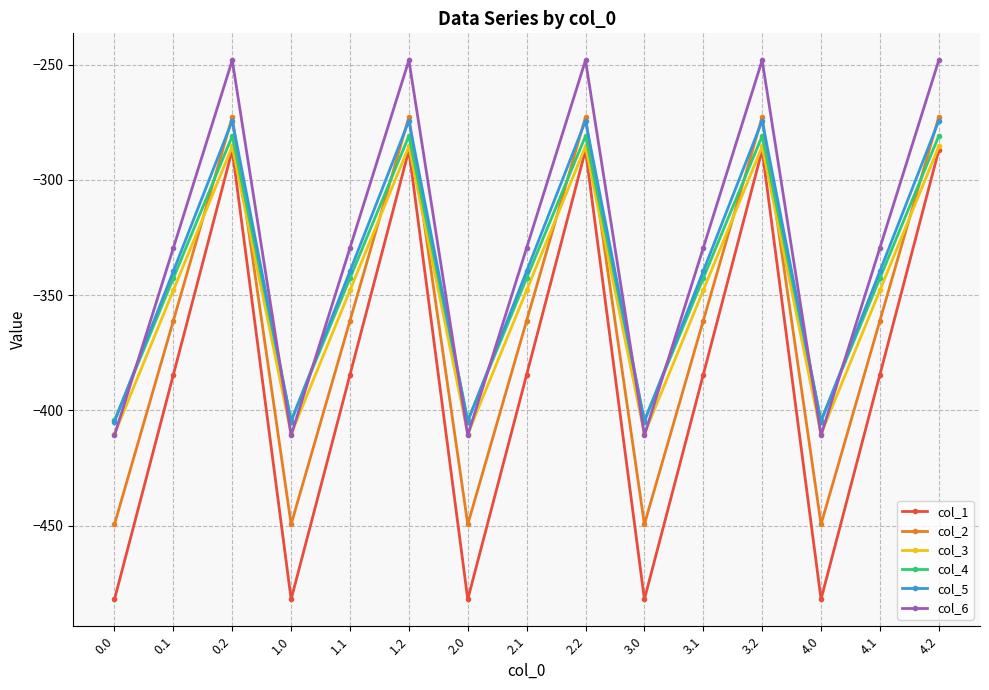

What is the maximum value for col_6?

-248.1